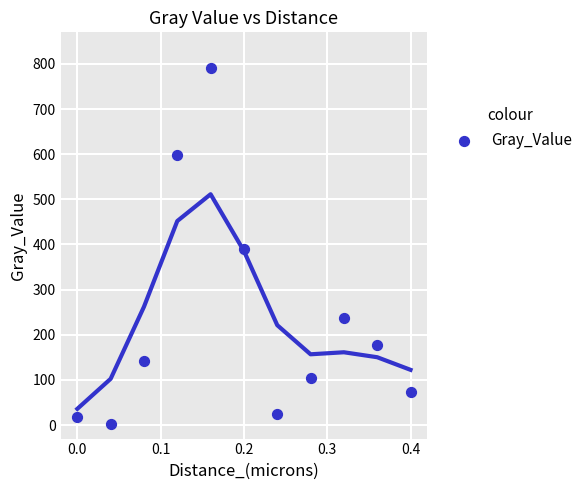

What is the average Y value?

232.8